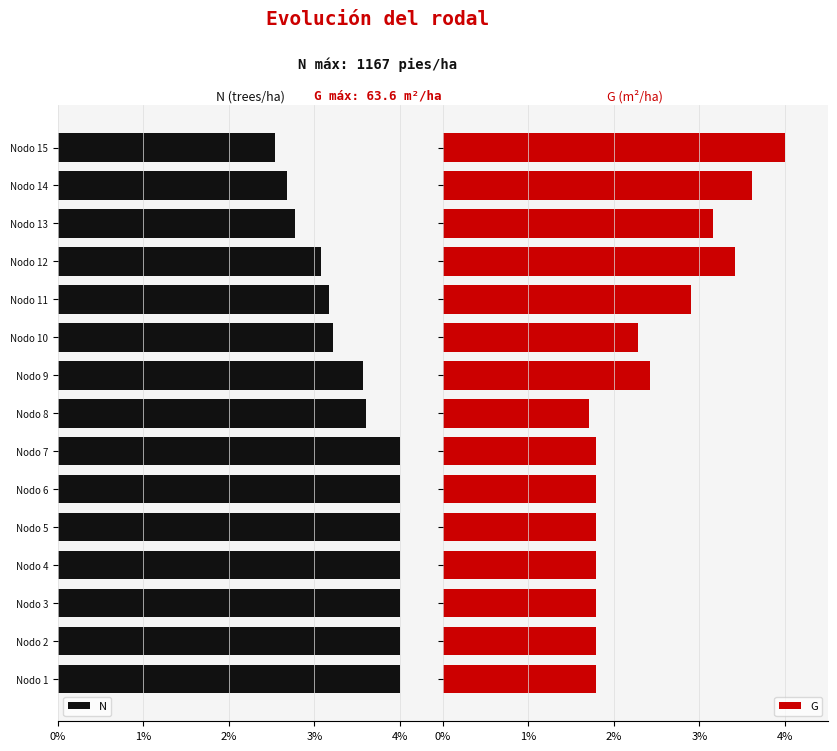

What is the average value of the N series?

-3.5